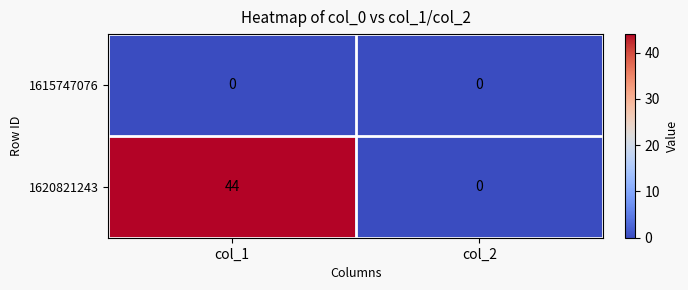

What is the difference between the 1620821243 values at col_2 and col_1?

44